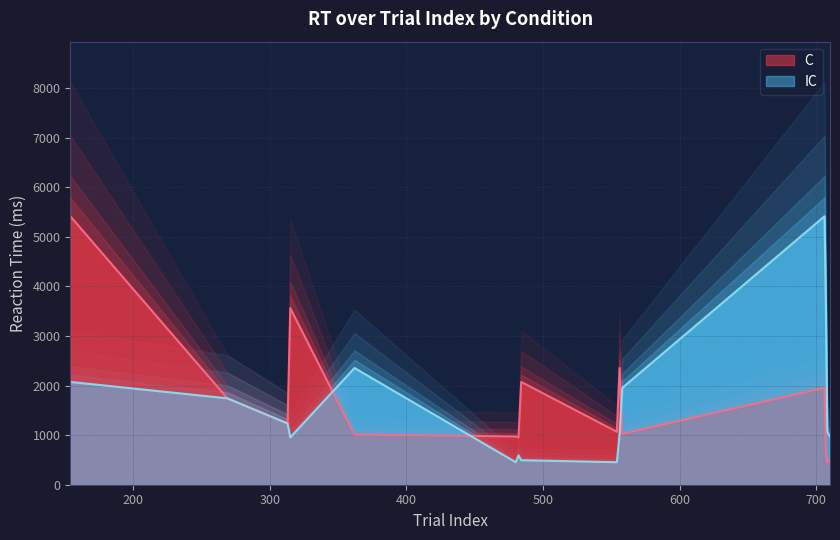

What is the value of the C point at the 10th from the left?

1068.5